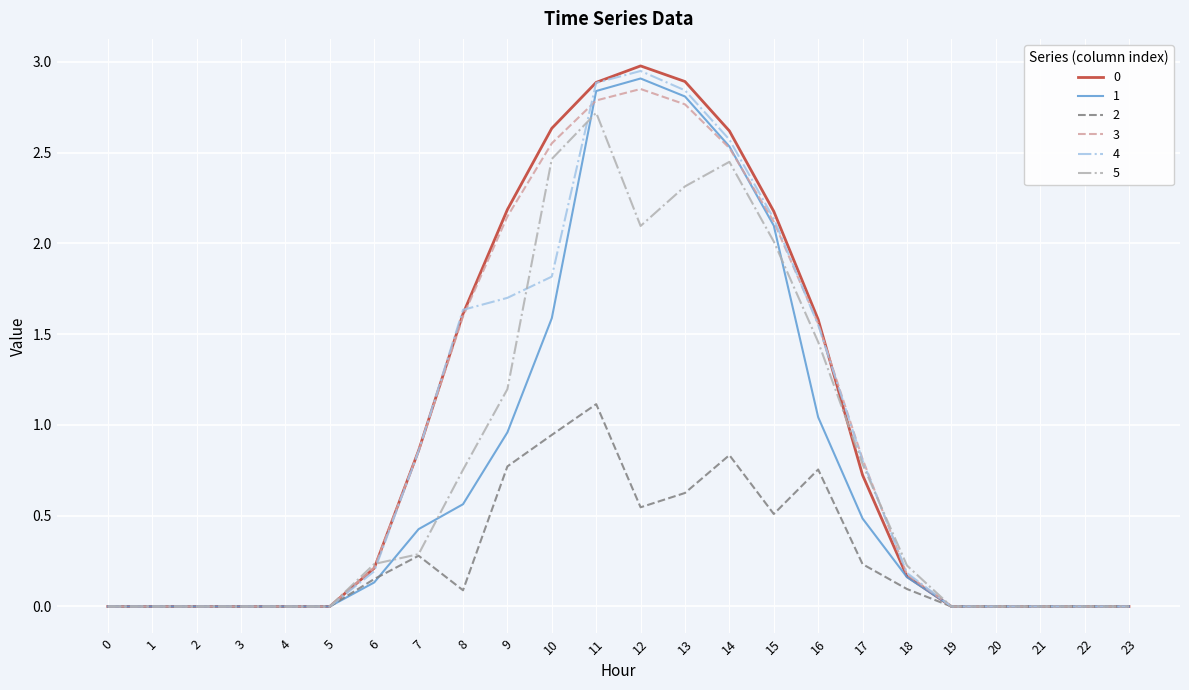

Rank the series by their maximum value, from highest to lowest.

0, 4, 1, 3, 5, 2